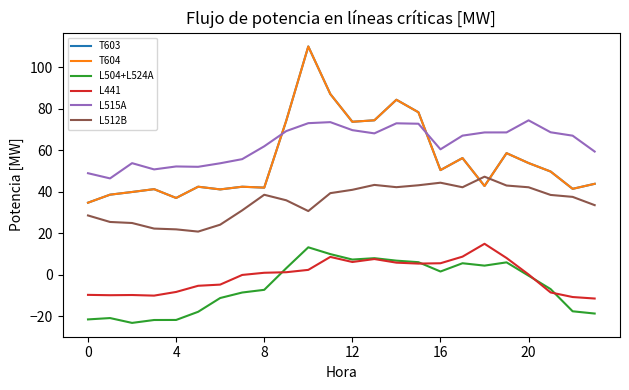

Does the chart display data point markers on the line(s)?

No